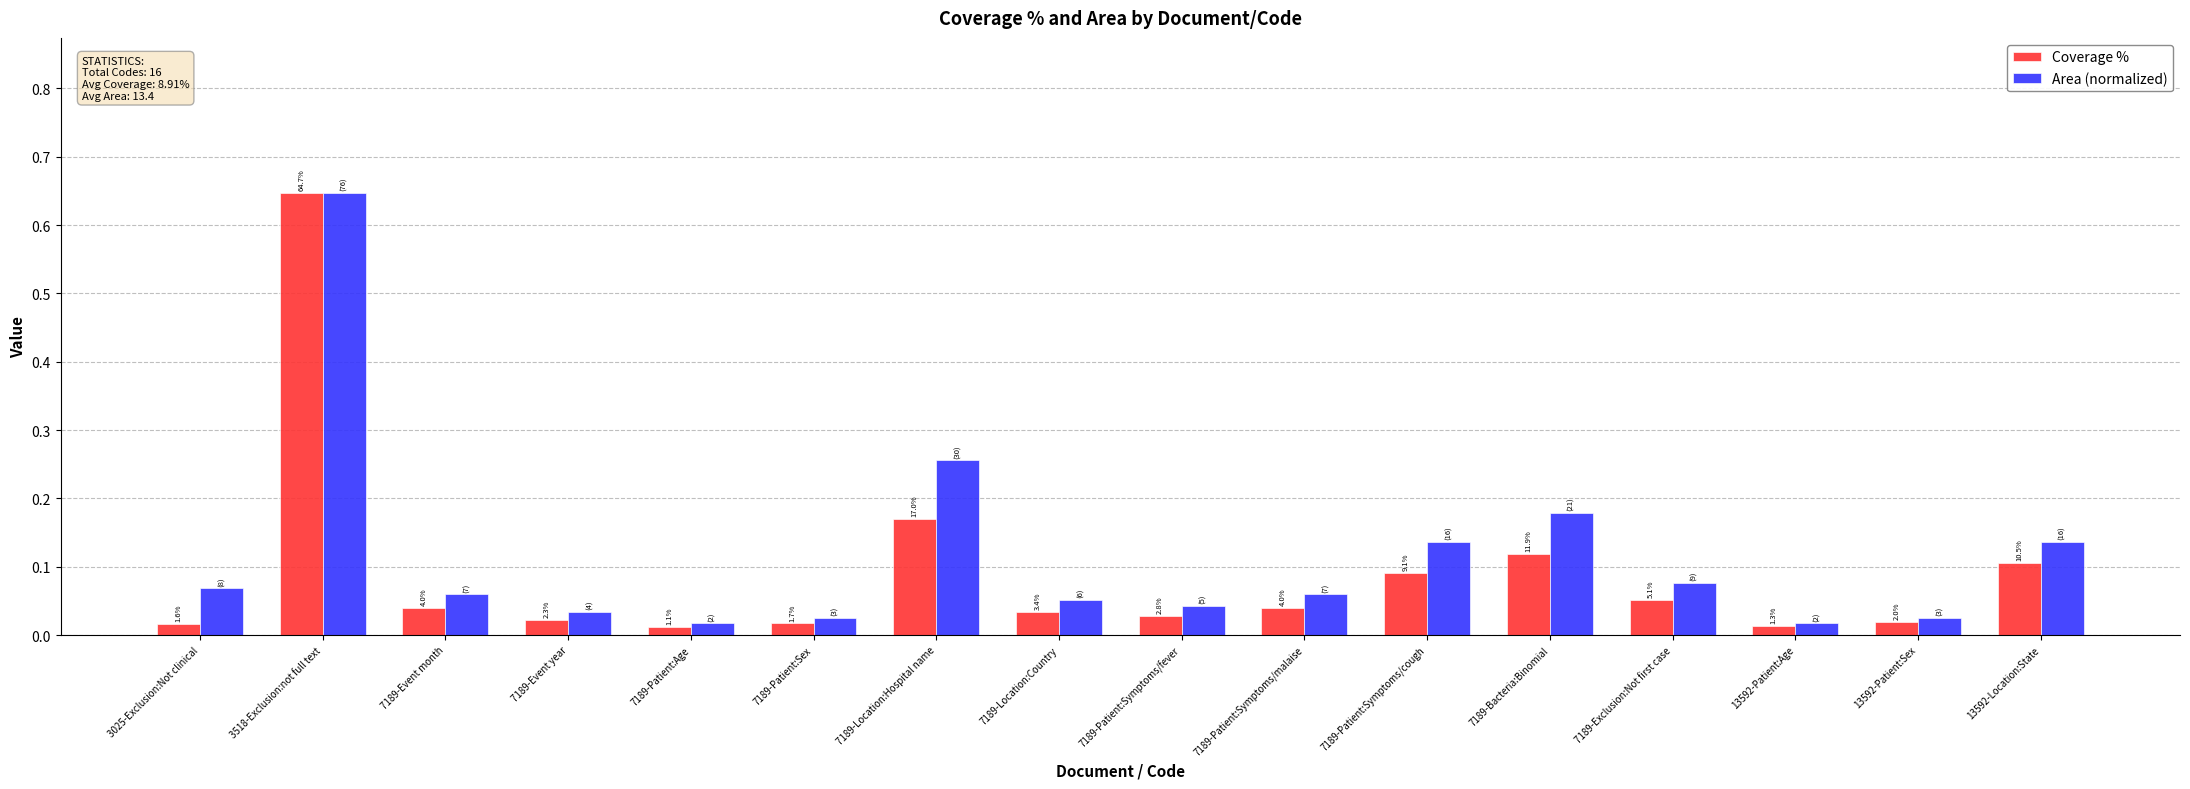

How many bars are there in each group?

2